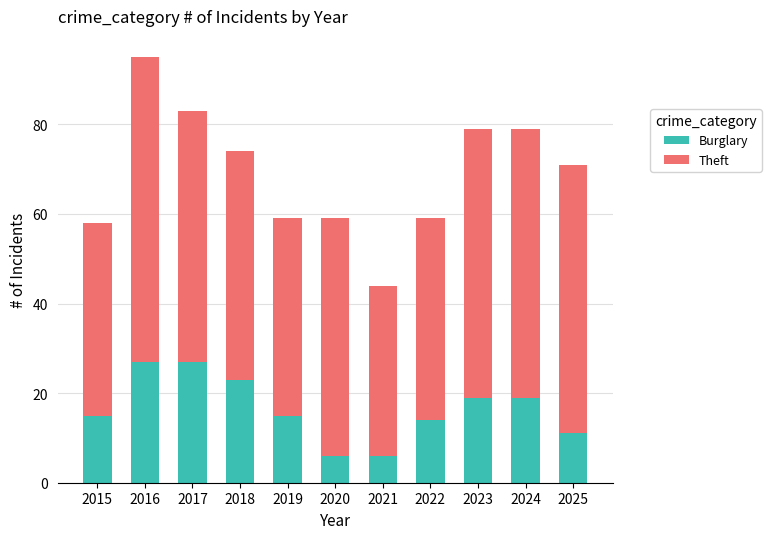

Reading left to right, what are the values for Burglary?

15	27	27	23	15	6	6	14	19	19	11